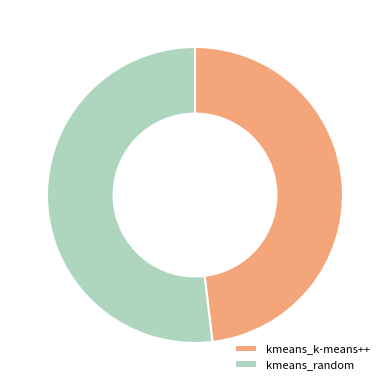

The kmeans_k-means++ slice represents 48% of the pie. True or false?

True